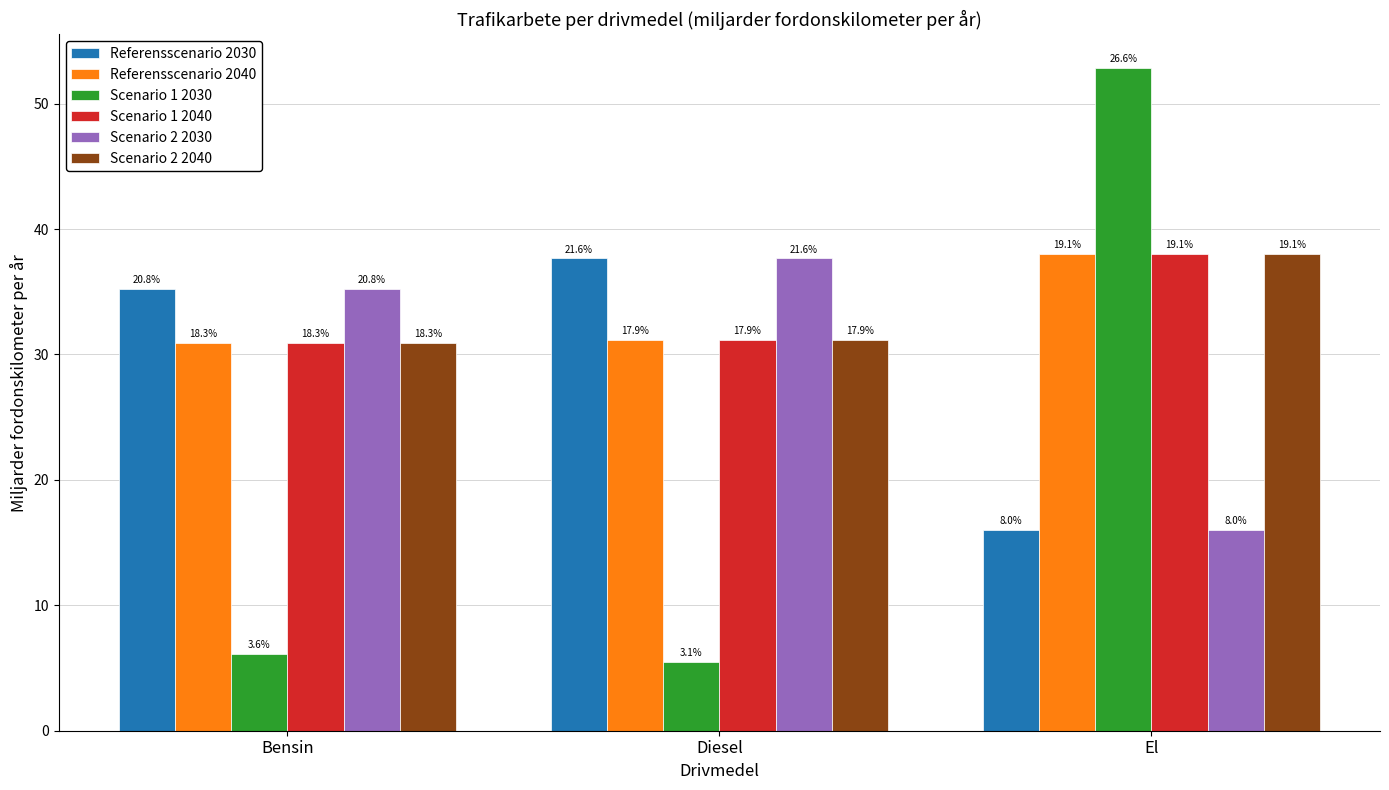

What are all the series names shown in the legend?

Referensscenario 2030, Referensscenario 2040, Scenario 1 2030, Scenario 1 2040, Scenario 2 2030, Scenario 2 2040